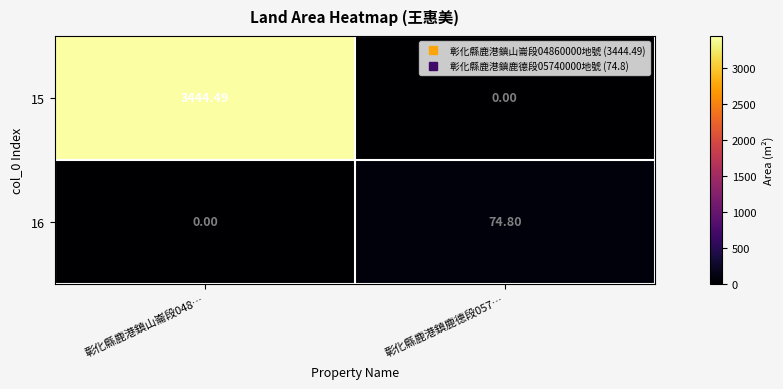

How many categories are shown in the chart?

2